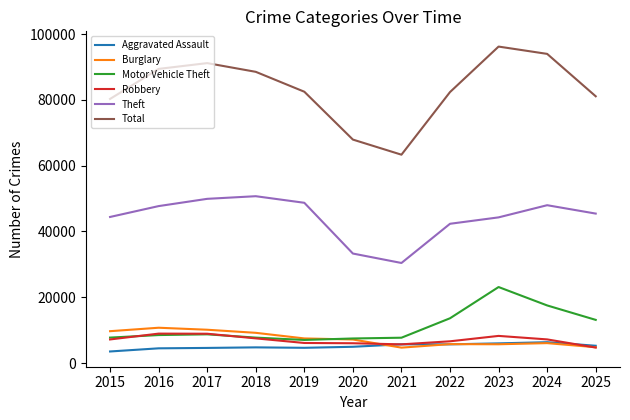

What is the difference between the highest and lowest values at 2018?

83732